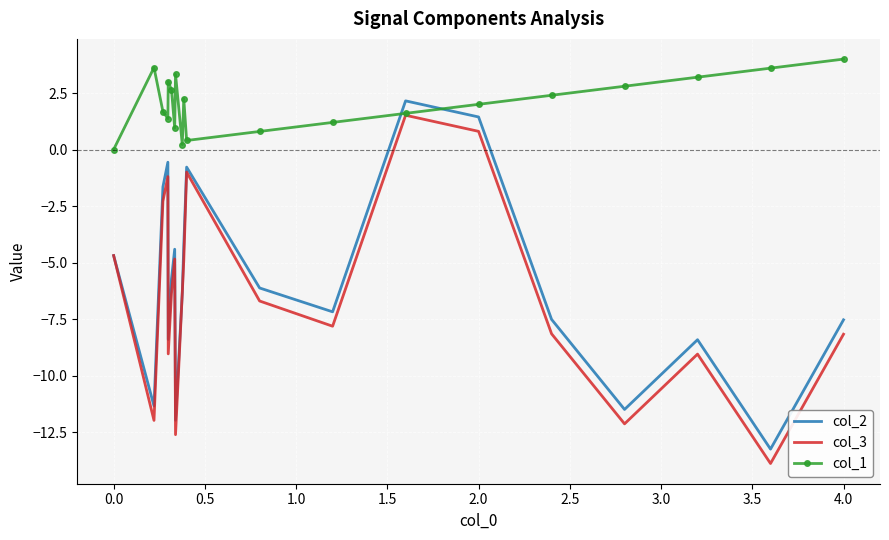

What is the minimum value shown in the chart?

-13.9